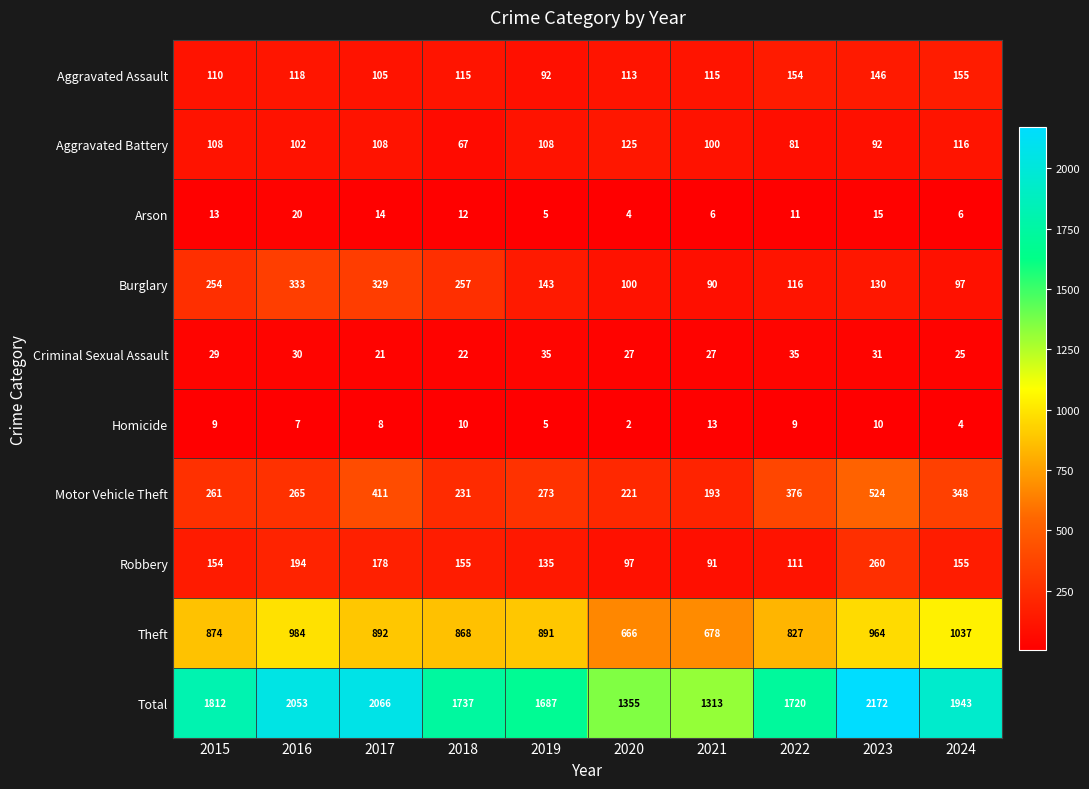

What is the smallest value displayed?

2